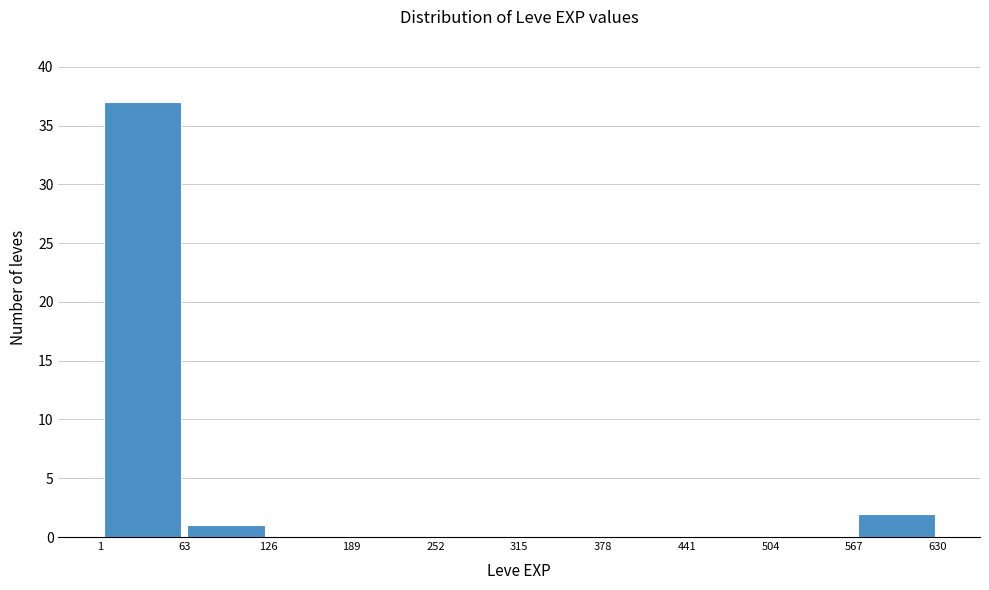

How tall is the bar that spans 63 to 126 on the x-axis? The values are not printed on the chart, so give them approximately, as read against the axis.

1